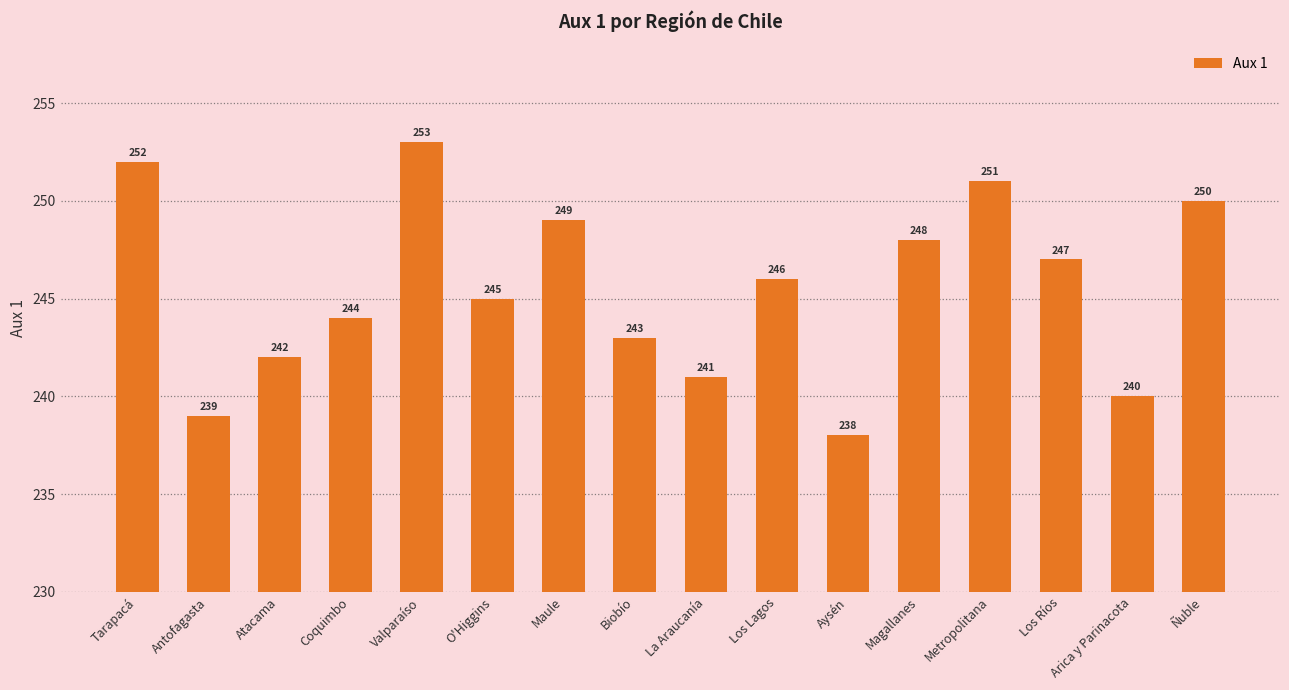

What position from the left is Arica y Parinacota?

15